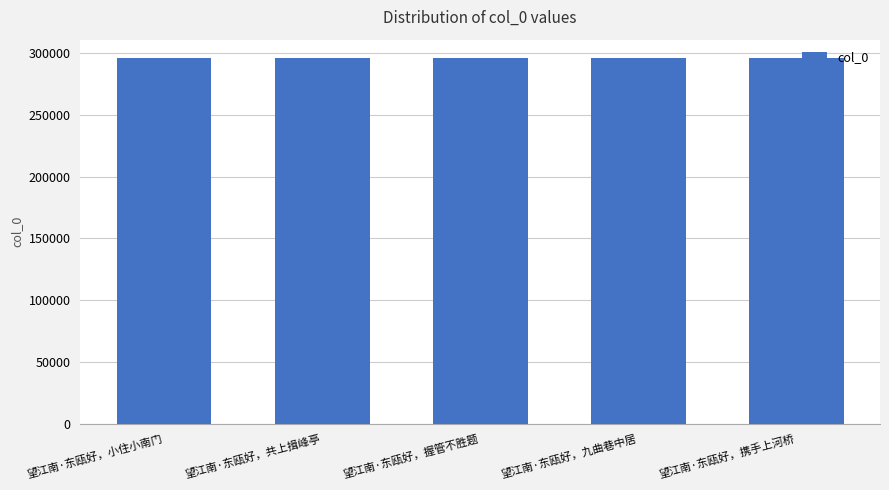

What is the change in value from 望江南·东瓯好，共上揖峰亭 to 望江南·东瓯好，握管不胜题?

+3